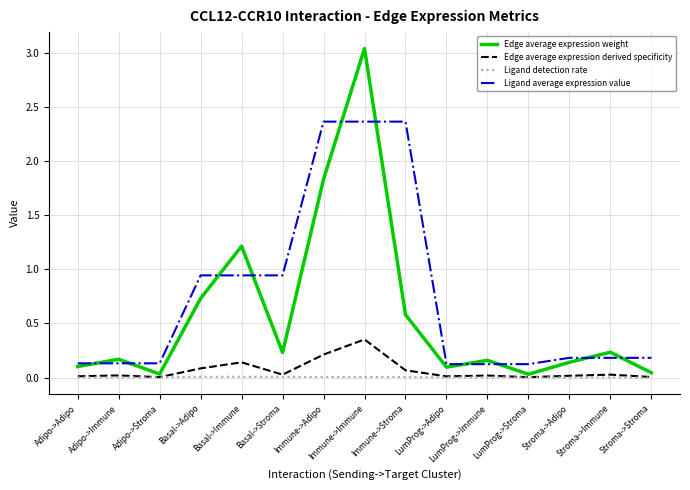

True or false: Ligand average expression value and Edge average expression derived specificity cross at least once.

False